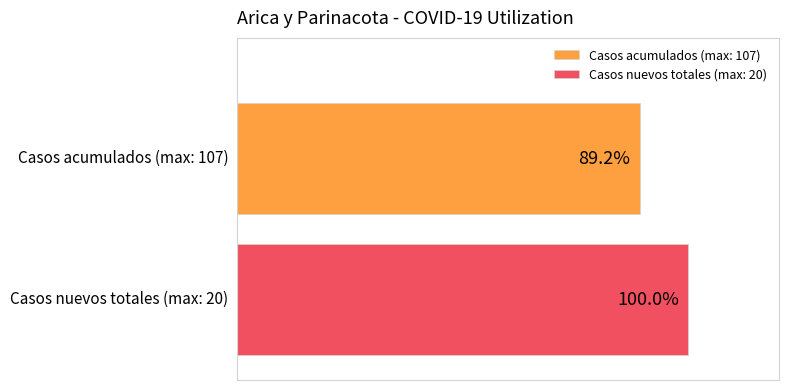

Which series has the largest range (max minus min)?

Casos acumulados (max: 107)